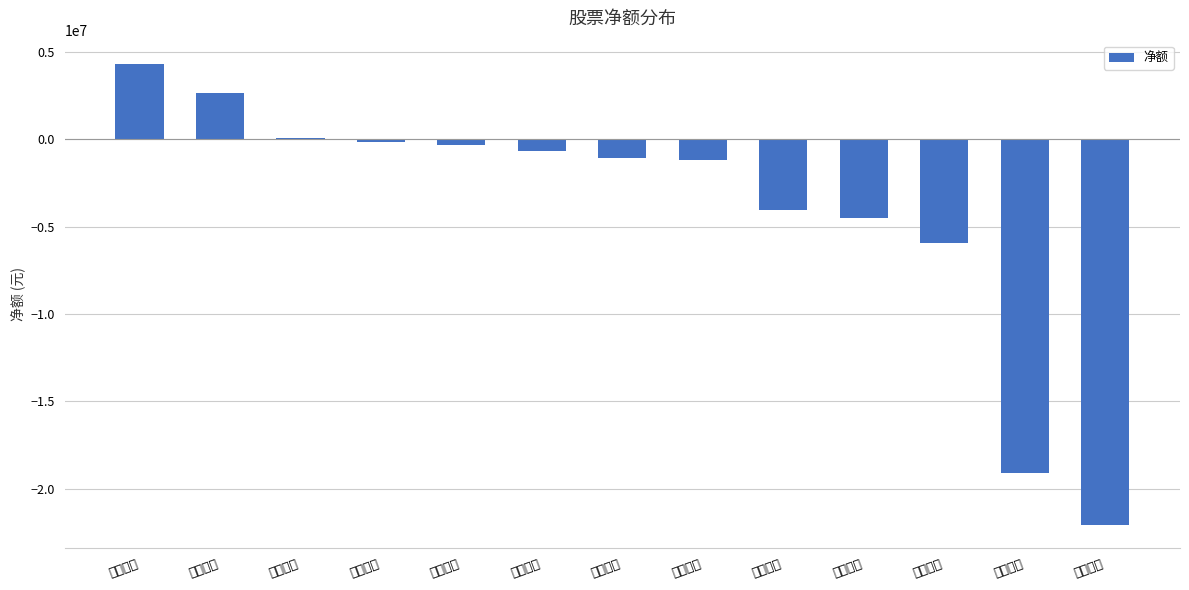

At which label is the value closest to -8872120?

广博股份